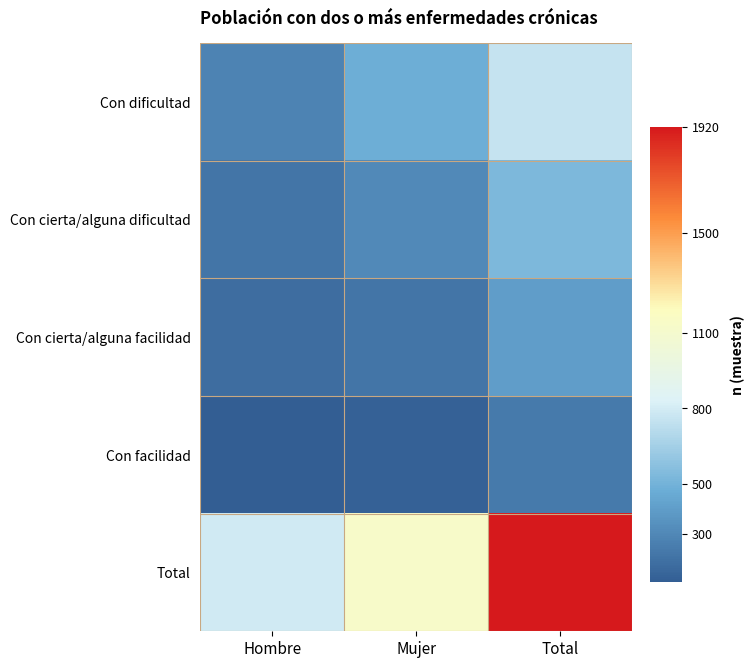

At how many categories does at least one series exceed 850?

2